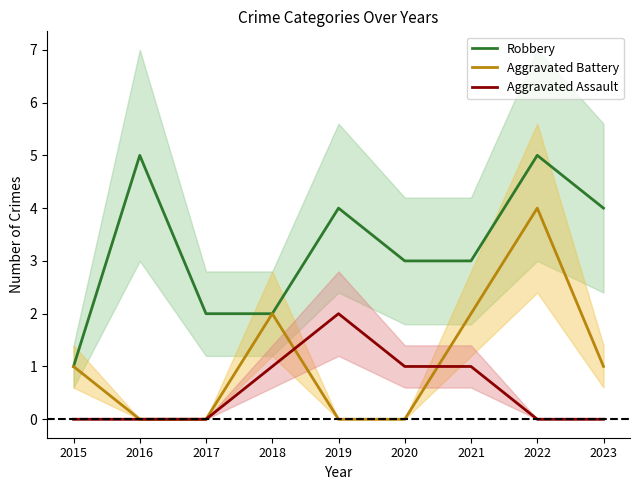

What is the average value of the Robbery series?

3